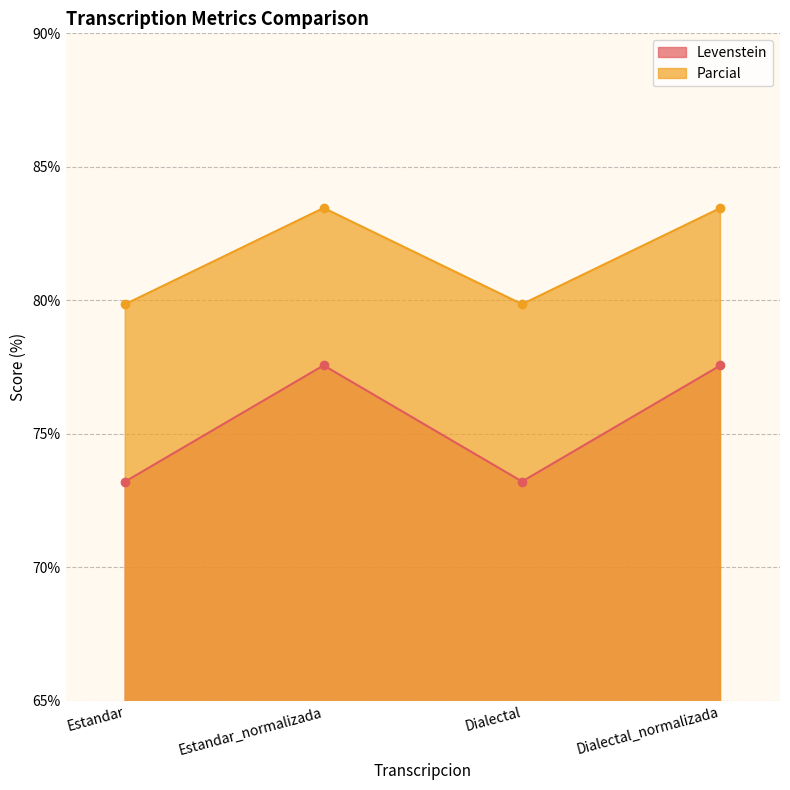

Where does the Parcial series first go above 83?

Estandar_normalizada